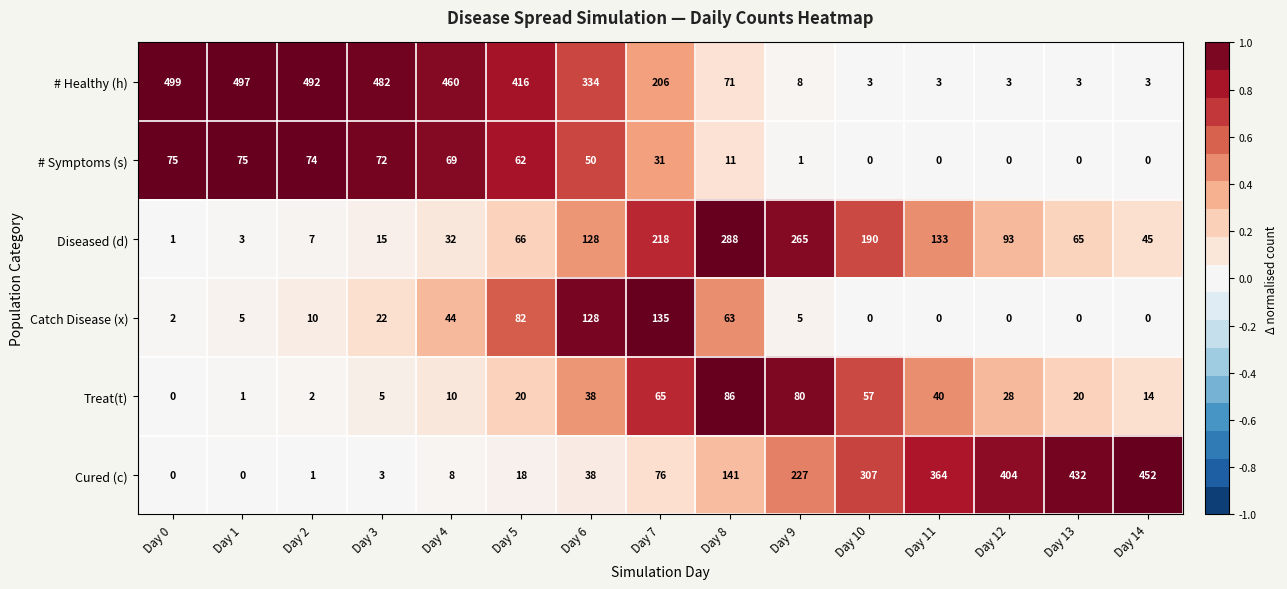

At which category is the sum across all series the highest?

Day 7